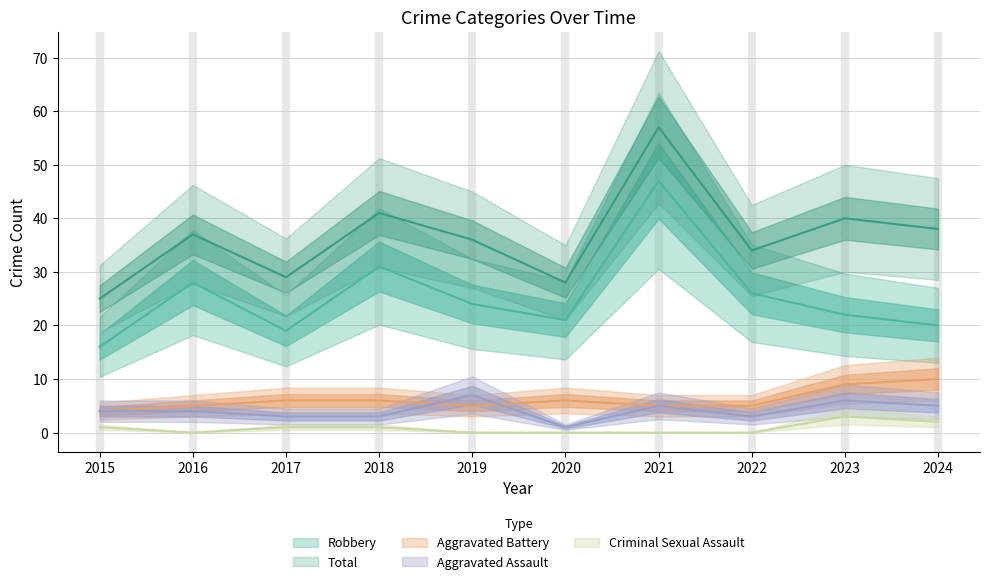

Reading left to right, list all the values displayed in this chart.

Aggravated Assault: 4	4	3	3	7	1	5	3	6	5
Aggravated Battery: 4	5	6	6	5	6	5	5	9	10
Criminal Sexual Assault: 1	0	1	1	0	0	0	0	3	2
Robbery: 16	28	19	31	24	21	47	26	22	20
Total: 25	37	29	41	36	28	57	34	40	38